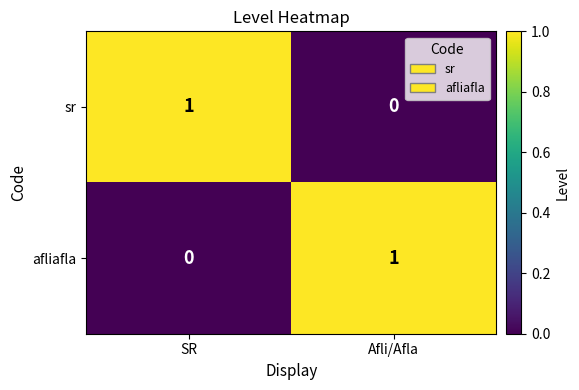

Reading left to right, extract all data points from this chart.

sr: SR=1	Afli/Afla=0
afliafla: SR=0	Afli/Afla=1